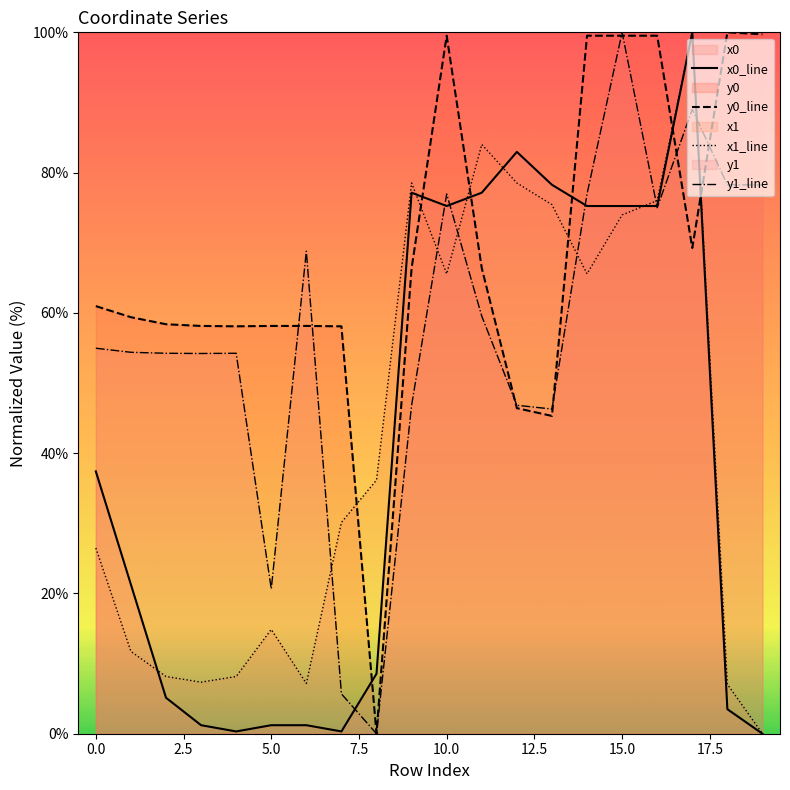

Which series has the largest total across all categories?

y0_line